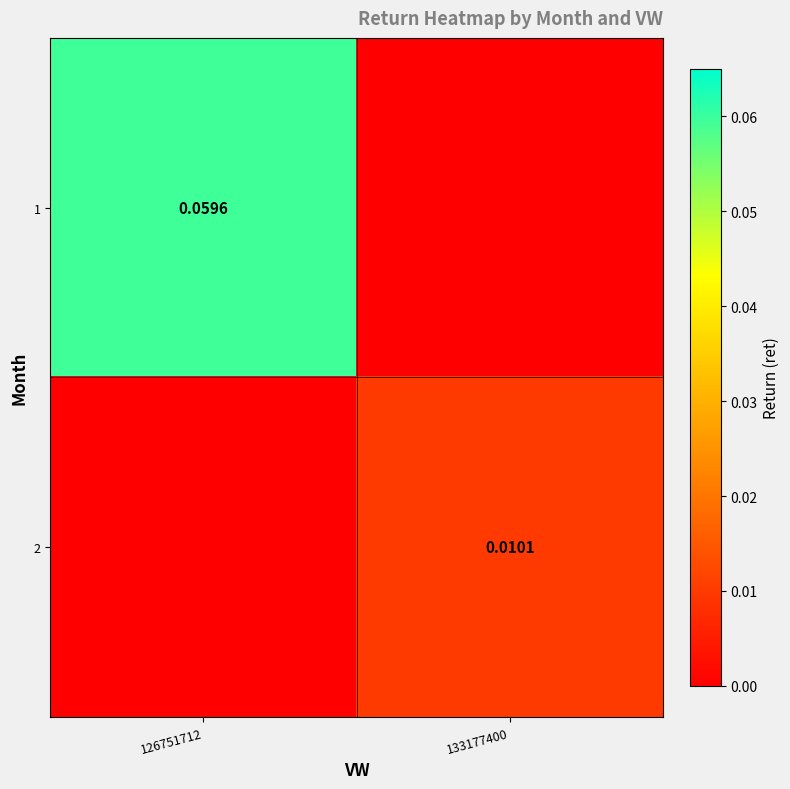

True or false: 2 has a value of -0.0 at 126751712.

False